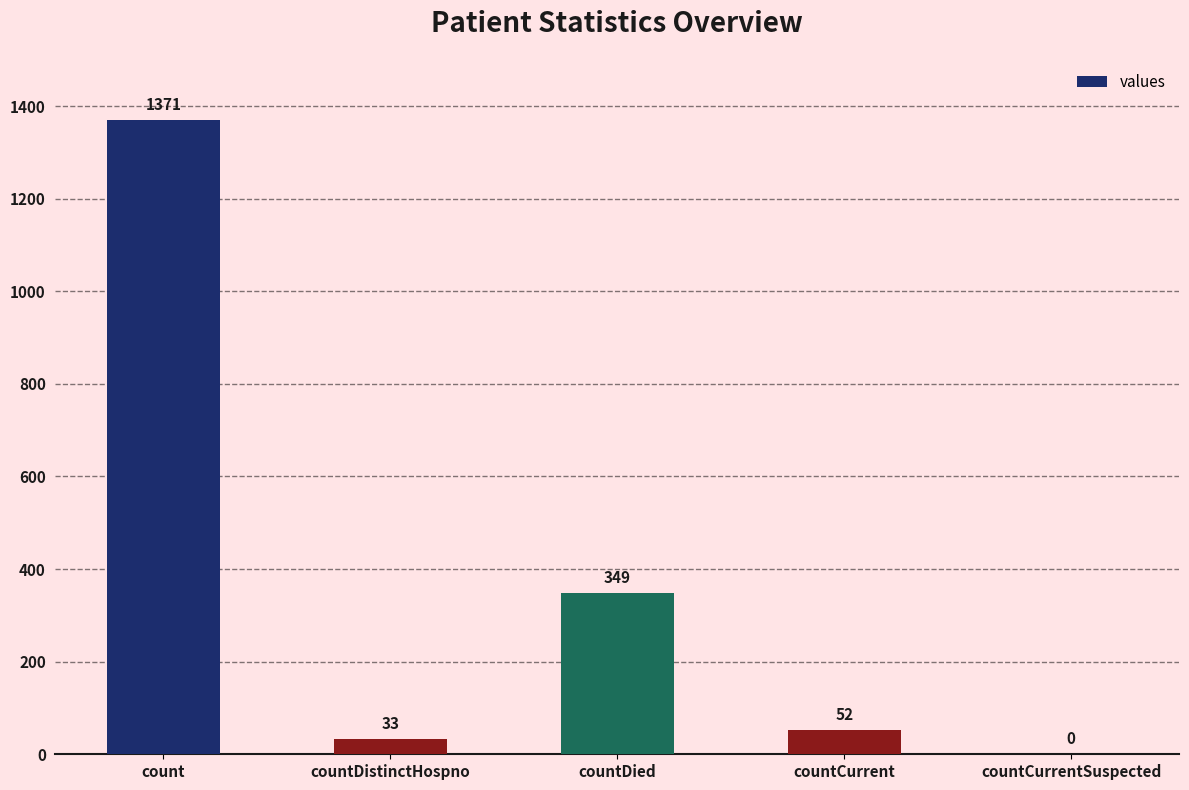

Is it true that the value at countDistinctHospno is 33?

True